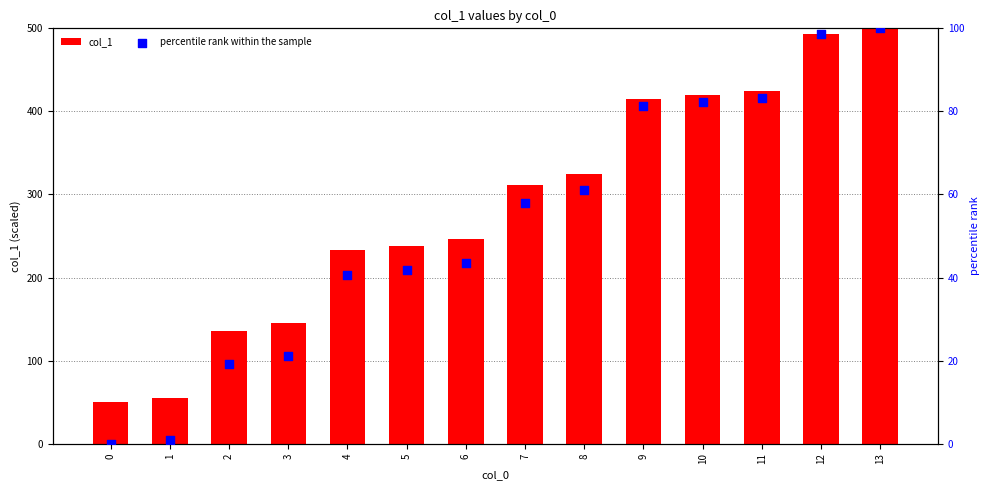

At which category is the sum across all series the highest?

13